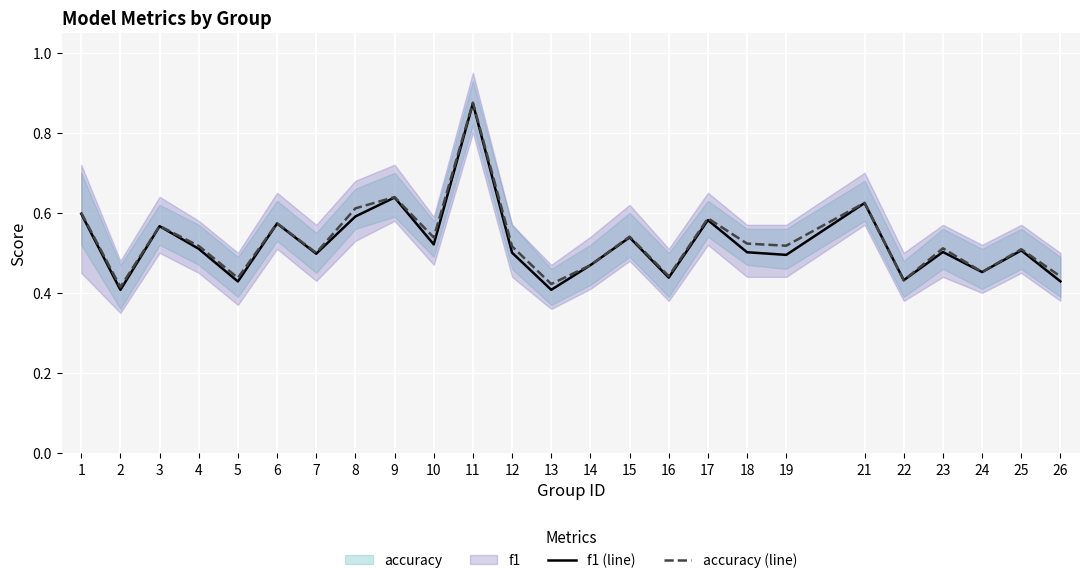

At which category does accuracy (line) reach its first local peak?

3